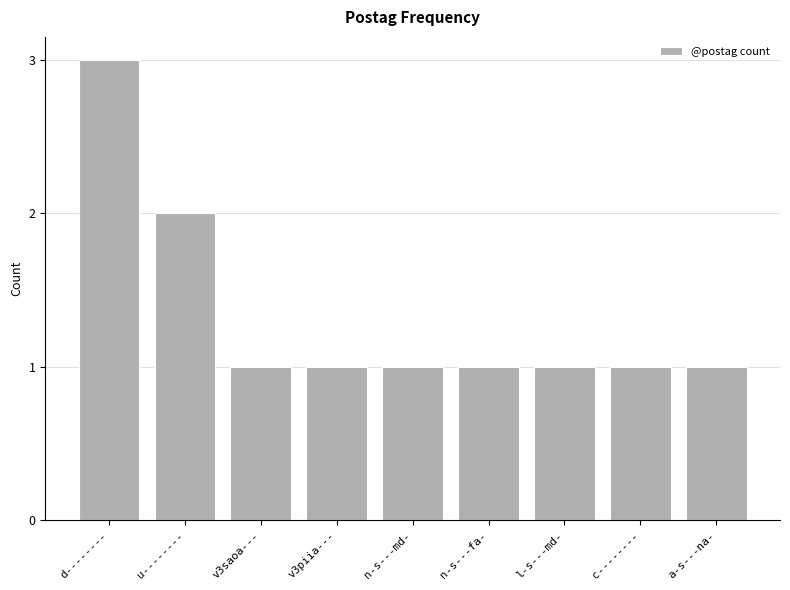

At which category does the chart reach its peak across all series?

d--------